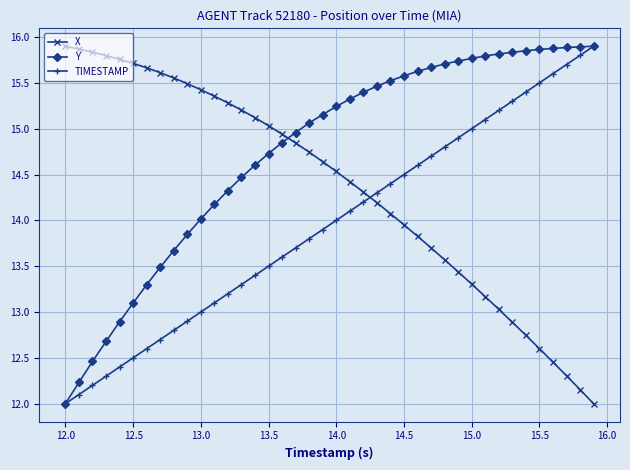

What is the value of the Y point at the 9th from the left?

13.7